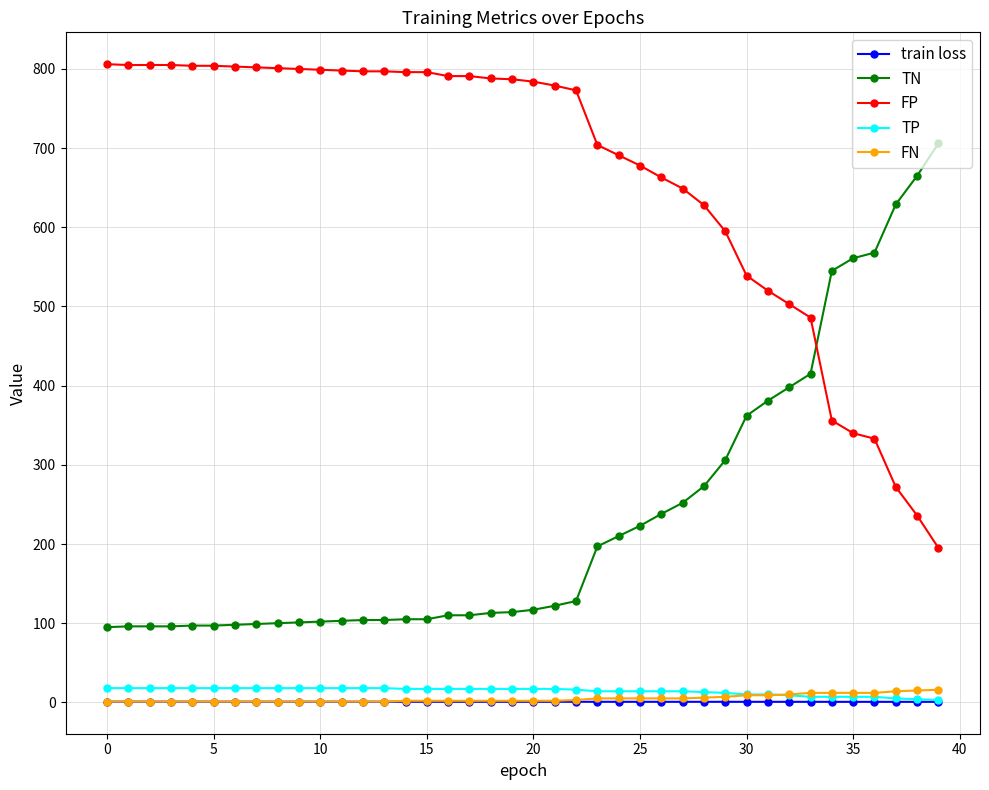

What is the lowest value of the TP series?

3.0